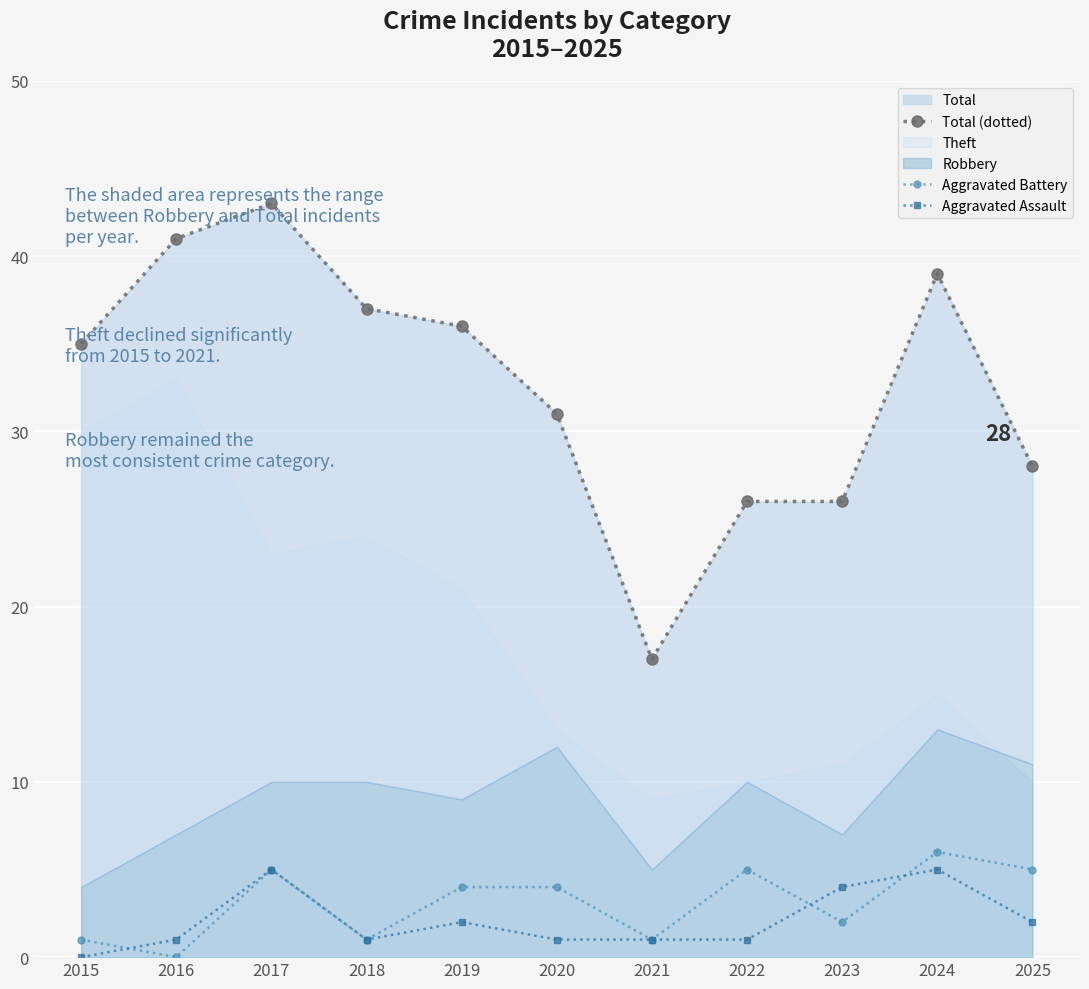

The value of Aggravated Battery at 2020 is 4. True or false?

True